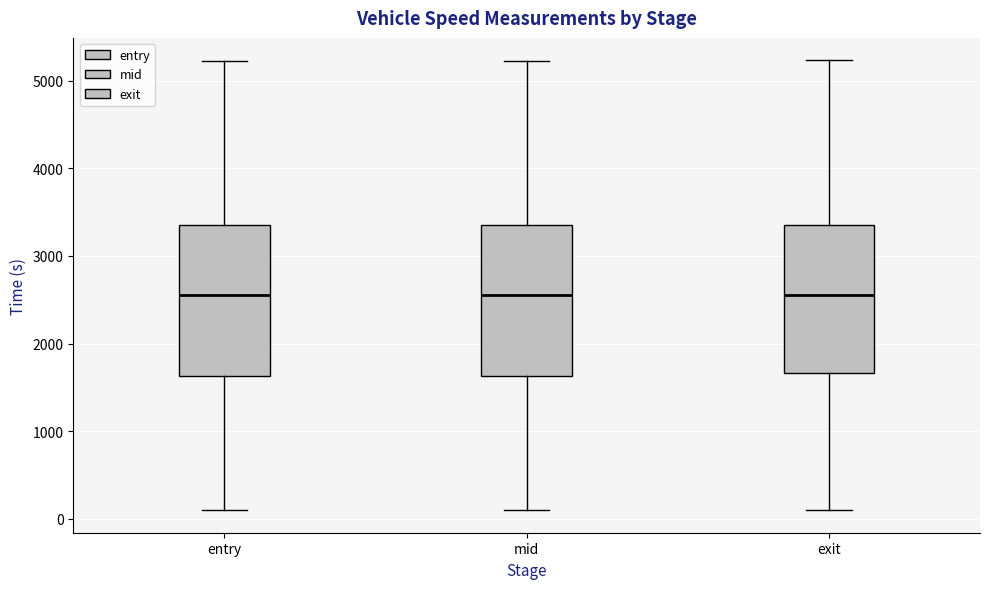

Where does the upper whisker of the box for exit end on the y-axis? The values are not printed on the chart, so give them approximately, as read against the axis.

5200